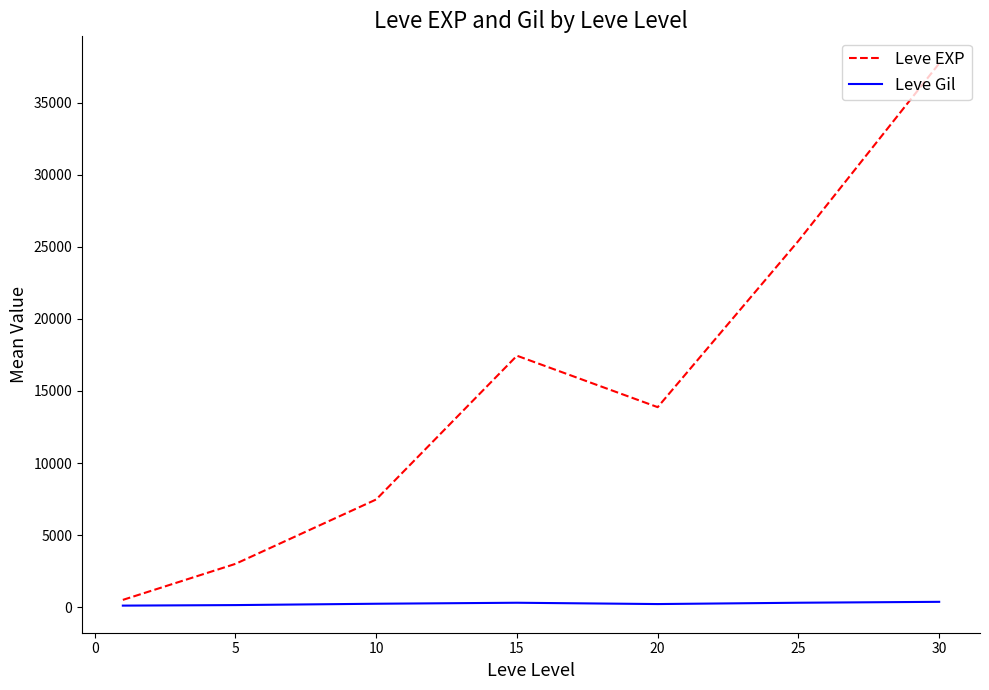

Which series has the largest range (max minus min)?

Leve EXP